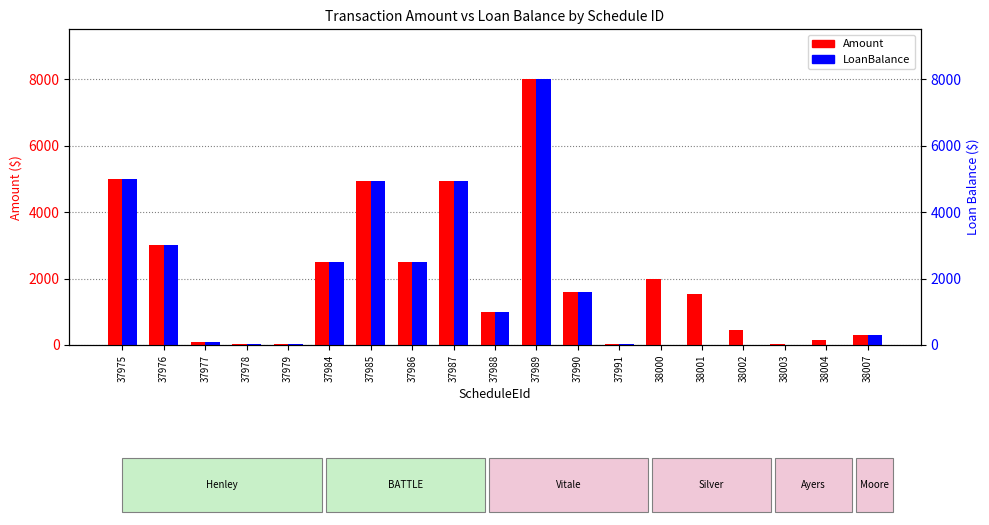

The Amount series shows 36.9 at 37978. True or false?

False